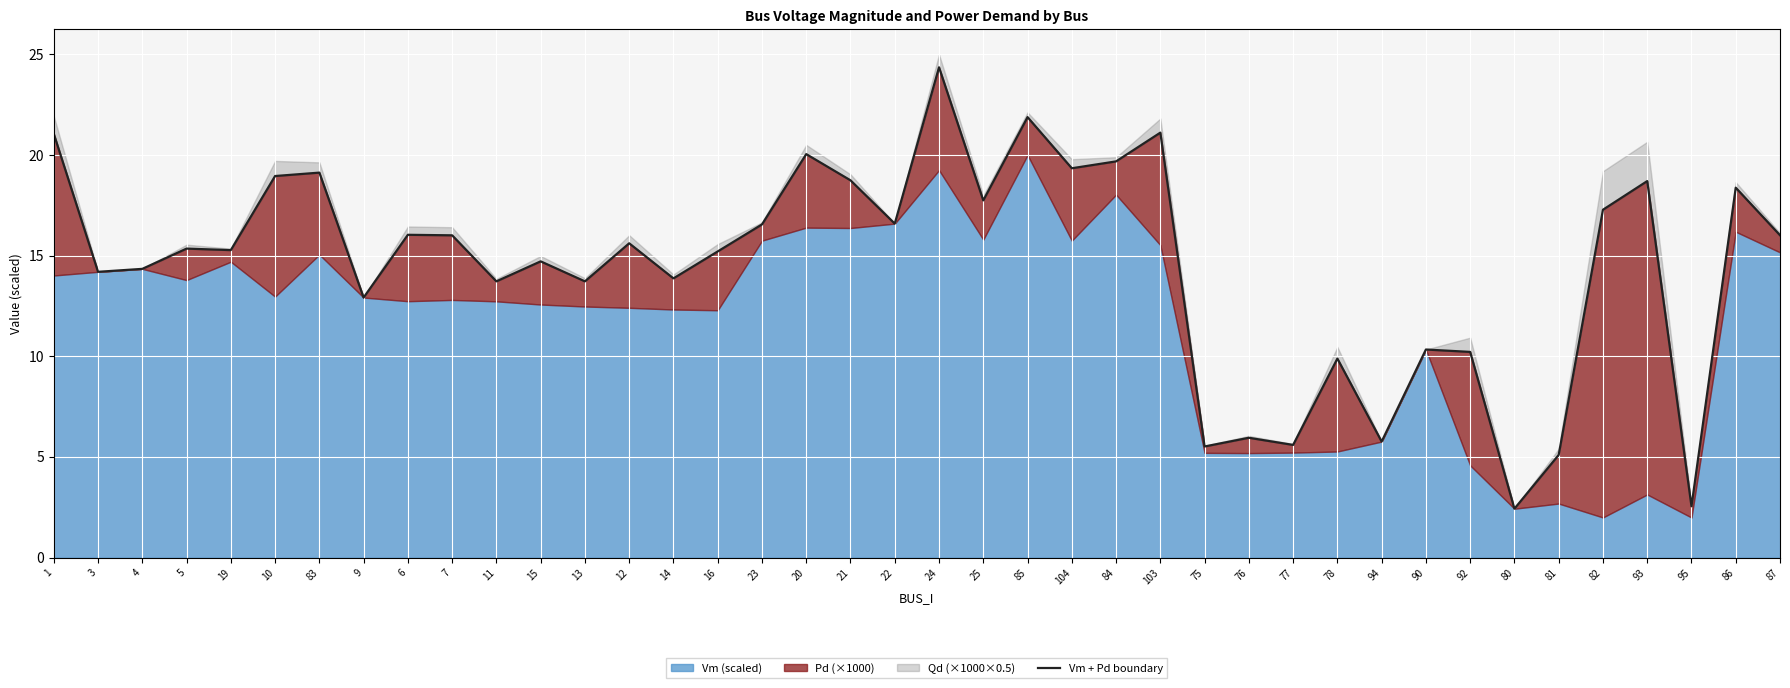

What is the sum of all values?

579.9